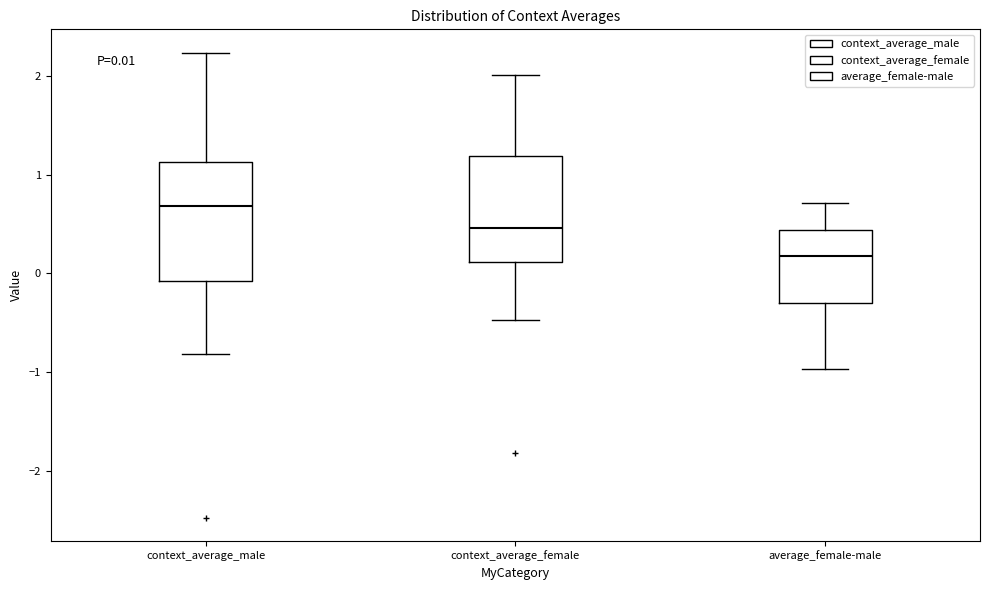

Which box's median line is the lowest?

average_female-male